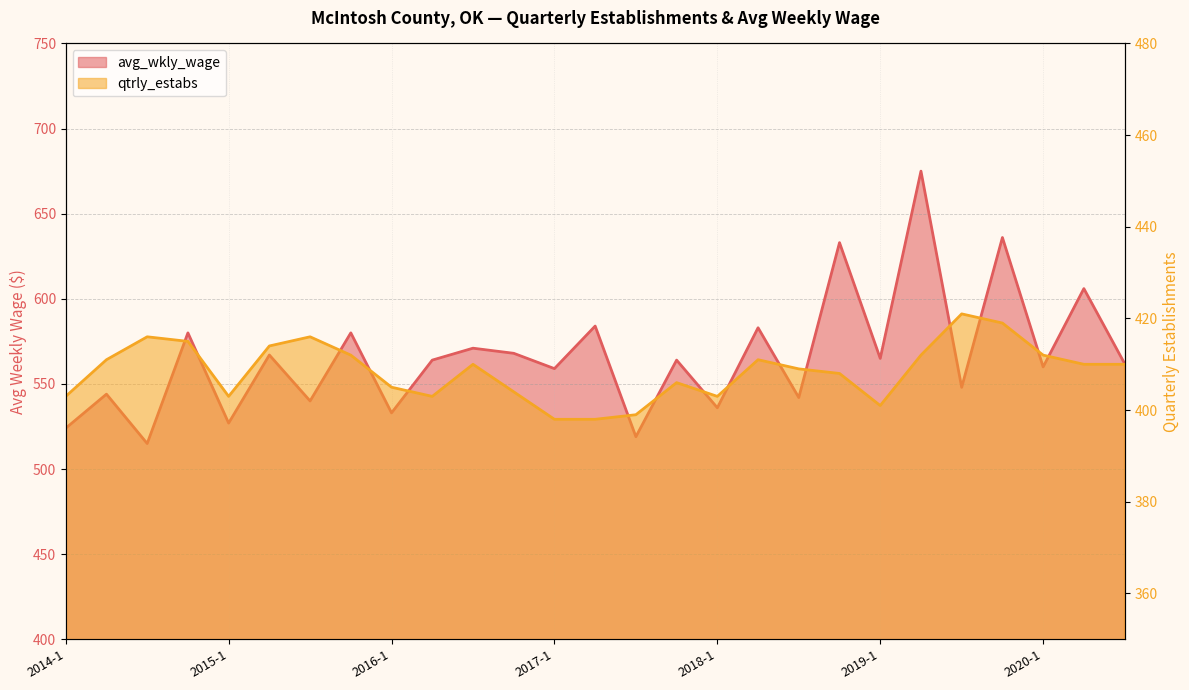

At which category is the sum across all series the highest?

2019-2